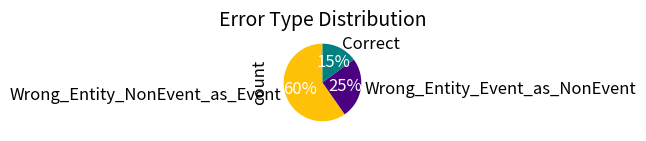

The Correct slice represents 15% of the pie. True or false?

True